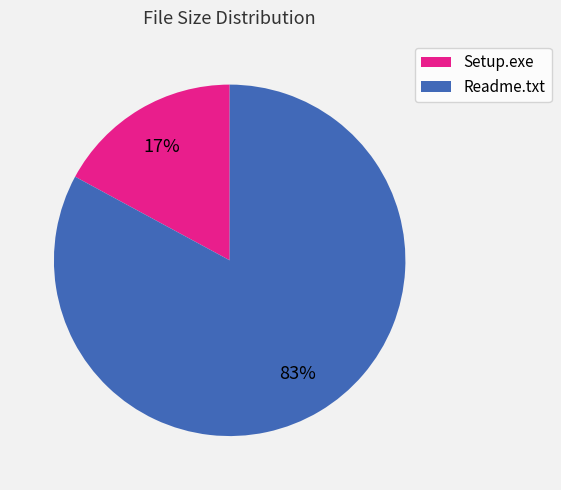

How many slices are in this pie chart?

2